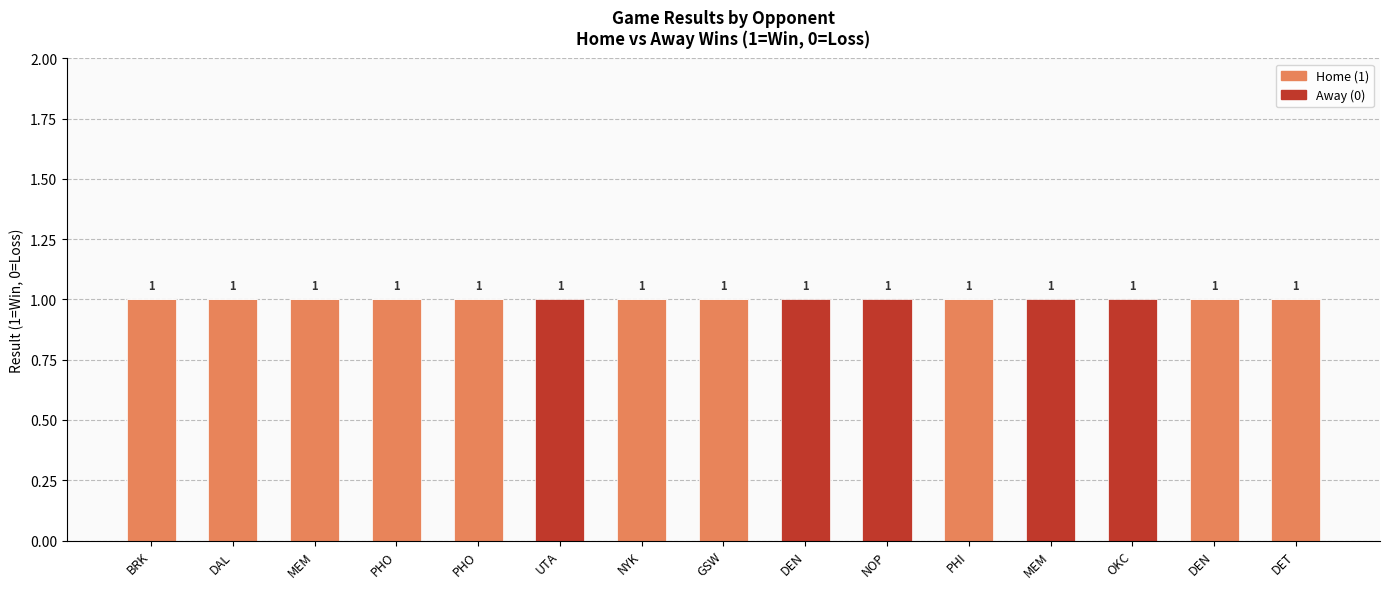

Between GSW and DEN, which series saw the biggest shift?

Home (1)